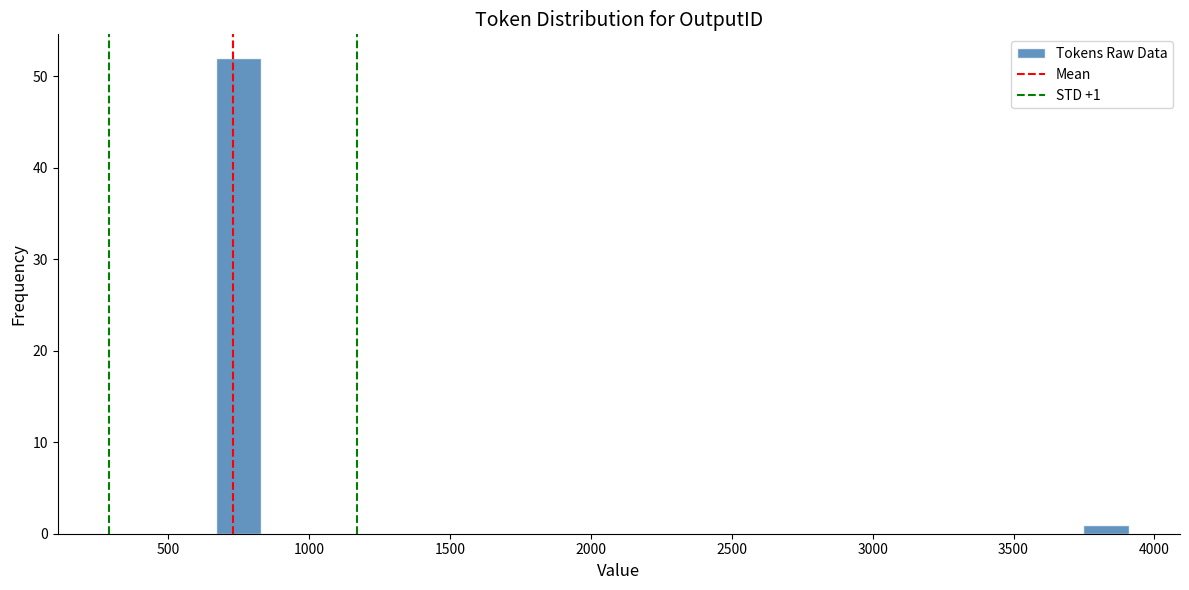

Read against the x-axis, roughly where is the centre of the tallest bar?

750